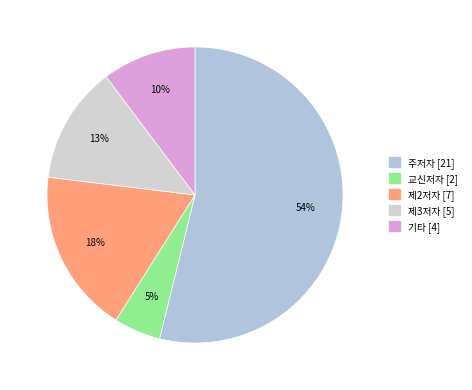

What is the smallest slice in the pie chart?

교신저자